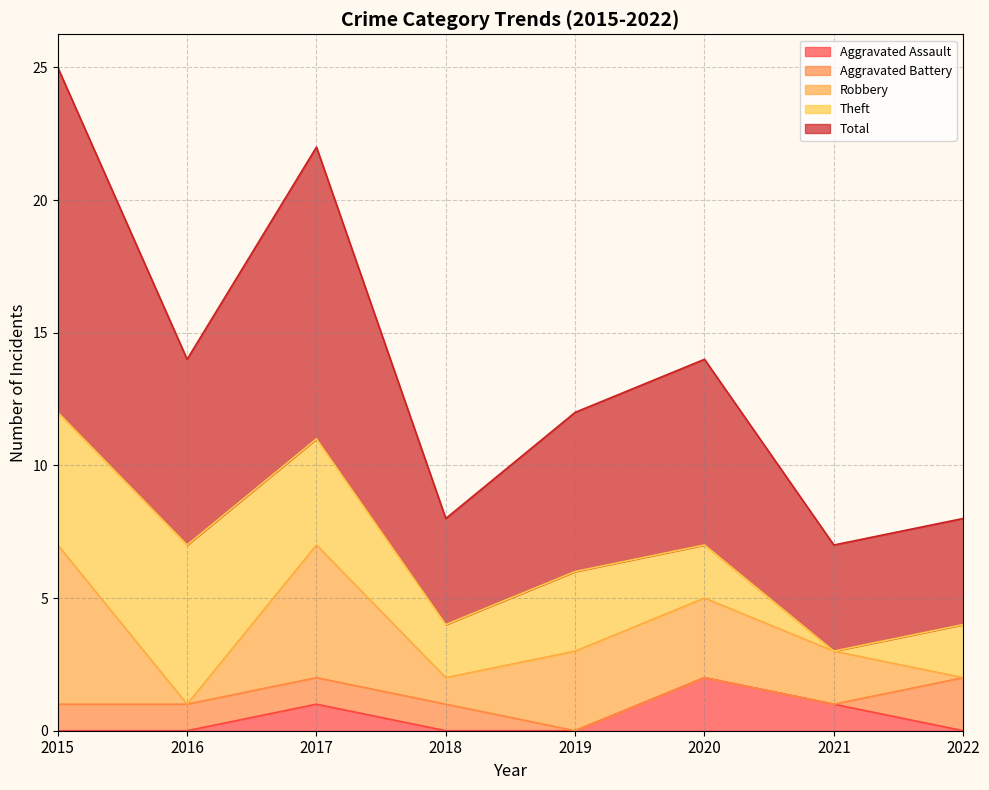

Is the value of Aggravated Battery at 2021 greater than the value of Theft at 2015?

No